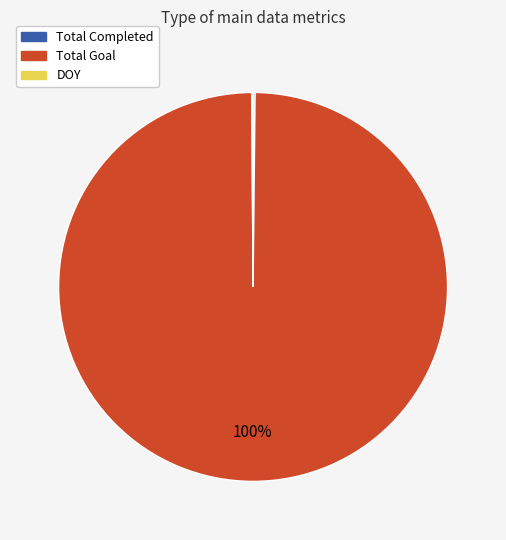

True or false: Total Goal accounts for 100% of the total.

True